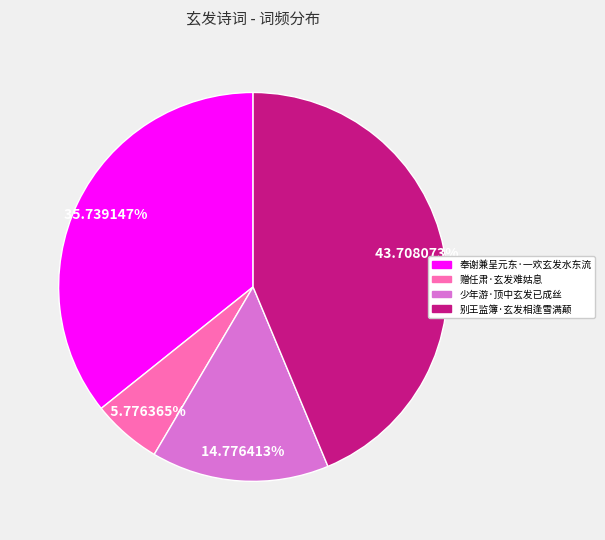

How many segments does this pie chart have?

4